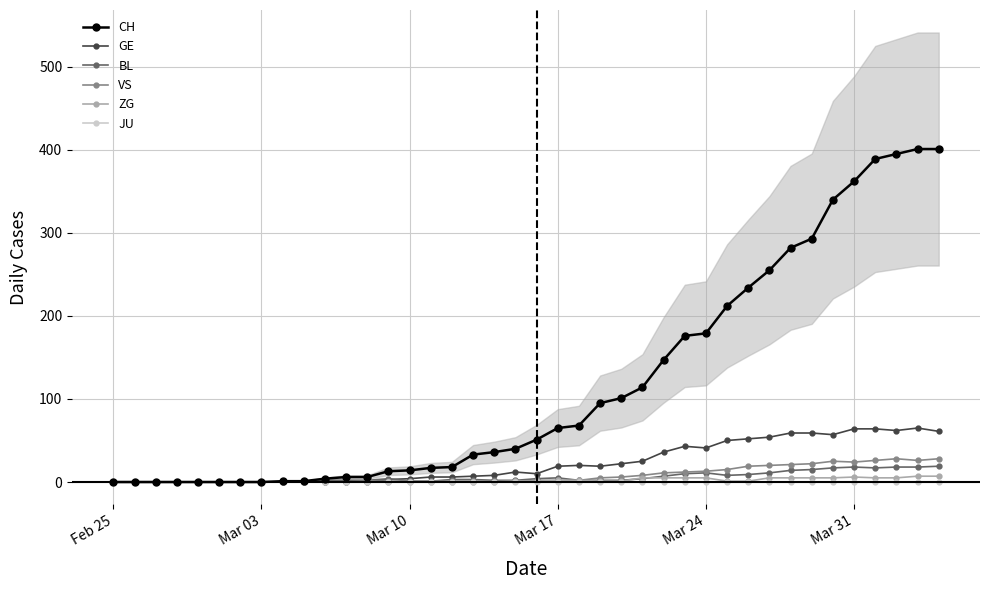

True or false: VS has more than 0 points higher than both neighbors.

True